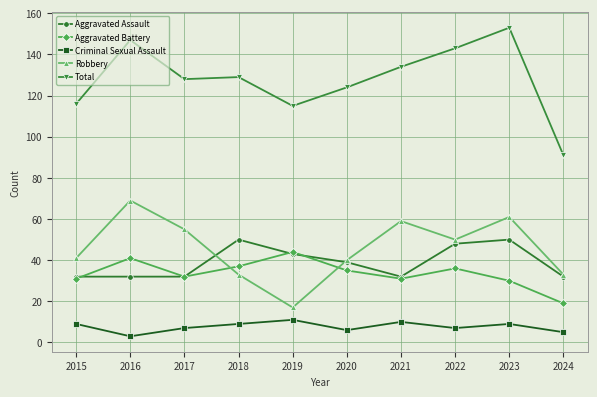

The Robbery series shows 50 at 2022. True or false?

True